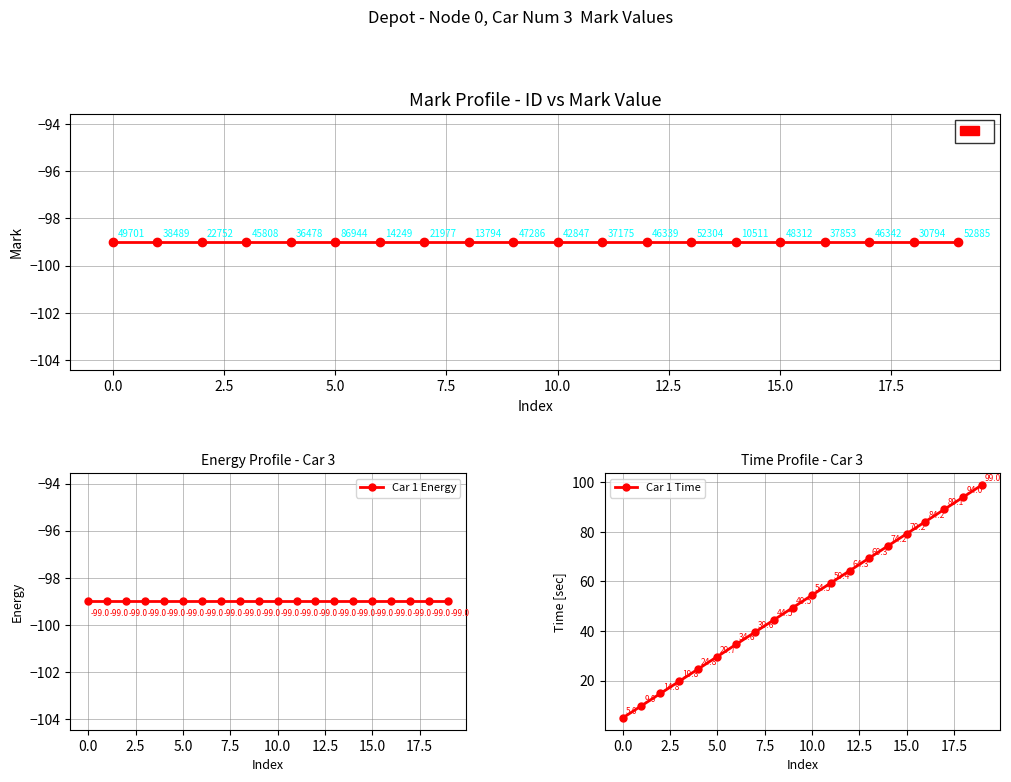

What is the minimum value for Car 1 Time?

5.0